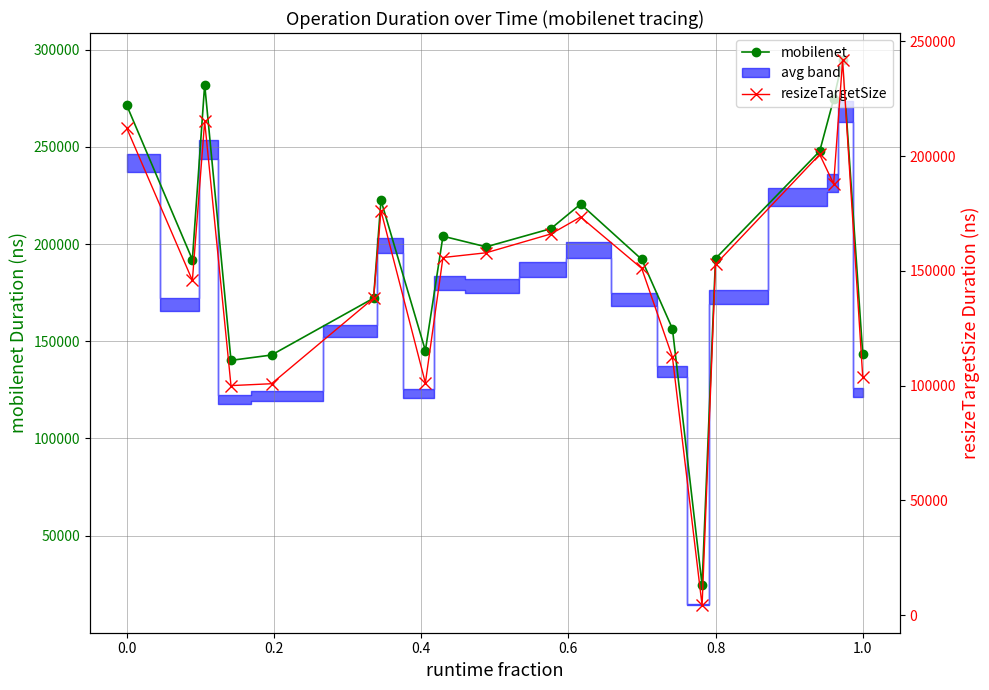

True or false: mobilenet has more than 1 points higher than both neighbors.

True